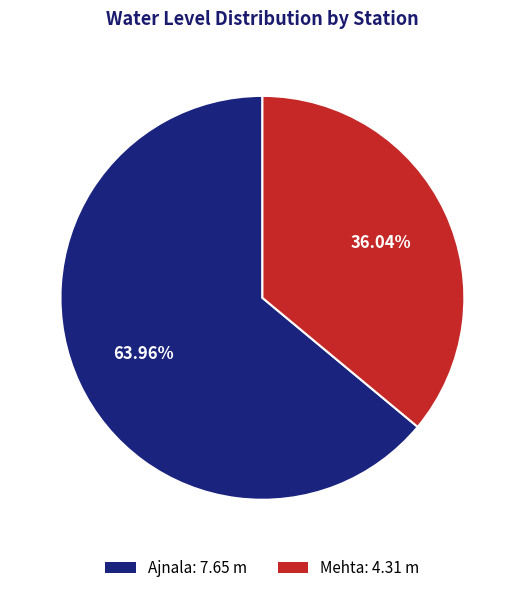

Does Mehta account for over 50% of the chart?

No